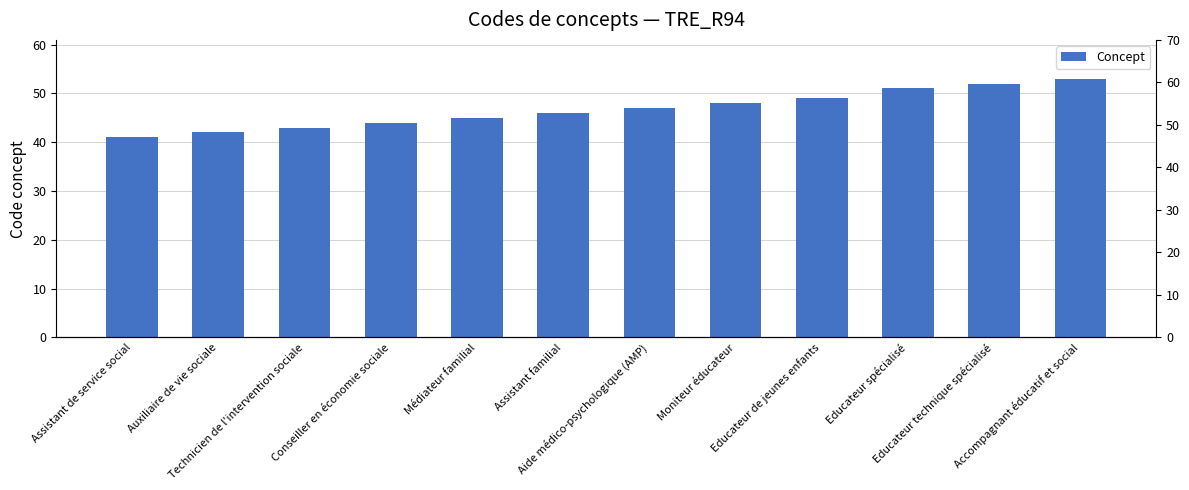

Which has a higher value, Assistant de service social or Educateur technique spécialisé?

Educateur technique spécialisé